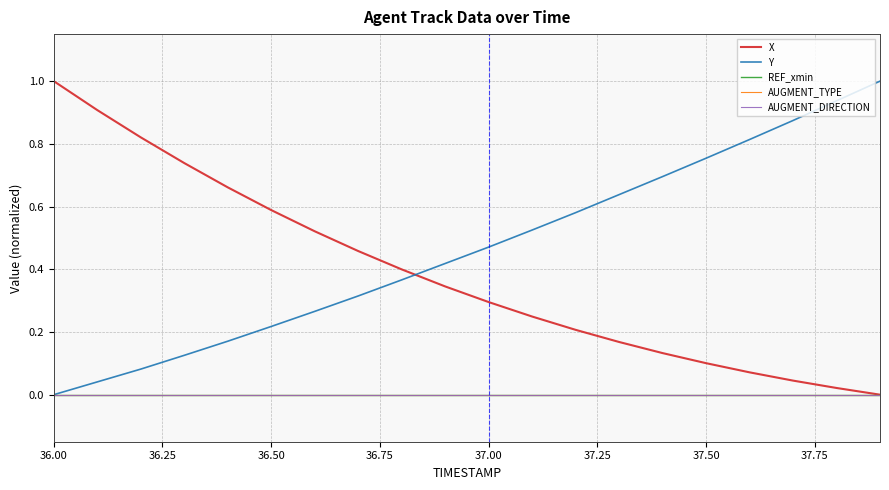

Reading left to right, list all the values displayed in this chart.

X: 1.0	0.9	0.8	0.7	0.7	0.6	0.5	0.5	0.4	0.3	0.3	0.2	0.2	0.2	0.1	0.1	0.1	0.0	0.0	0.0
Y: 0.0	0.0	0.1	0.1	0.2	0.2	0.3	0.3	0.4	0.4	0.5	0.5	0.6	0.6	0.7	0.8	0.8	0.9	0.9	1.0
REF_xmin: 0.0	0.0	0.0	0.0	0.0	0.0	0.0	0.0	0.0	0.0	0.0	0.0	0.0	0.0	0.0	0.0	0.0	0.0	0.0	0.0
AUGMENT_TYPE: 0.0	0.0	0.0	0.0	0.0	0.0	0.0	0.0	0.0	0.0	0.0	0.0	0.0	0.0	0.0	0.0	0.0	0.0	0.0	0.0
AUGMENT_DIRECTION: 0.0	0.0	0.0	0.0	0.0	0.0	0.0	0.0	0.0	0.0	0.0	0.0	0.0	0.0	0.0	0.0	0.0	0.0	0.0	0.0